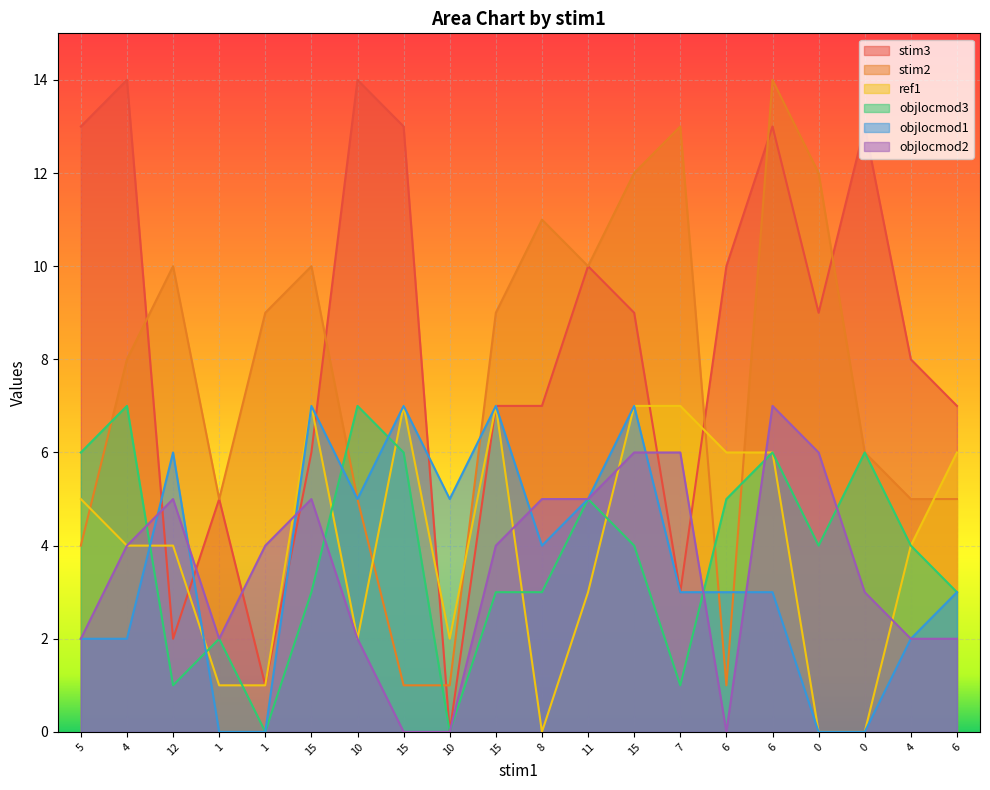

True or false: stim3 has more than 0 interior local peaks.

True